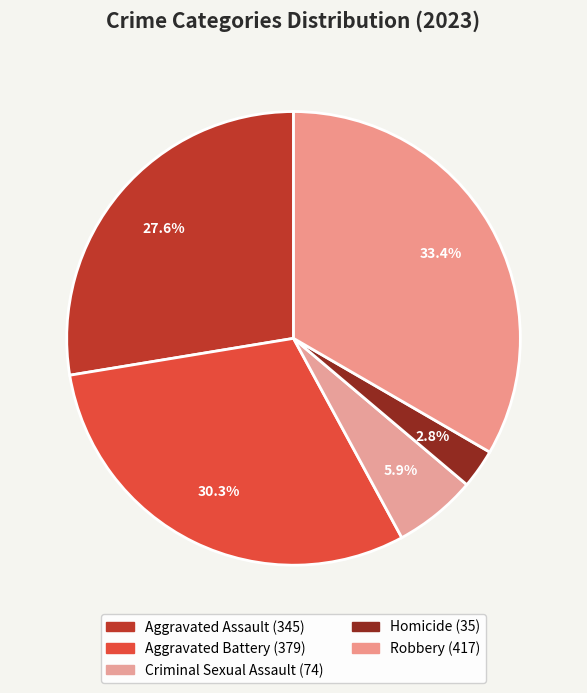

How many segments does this pie chart have?

5